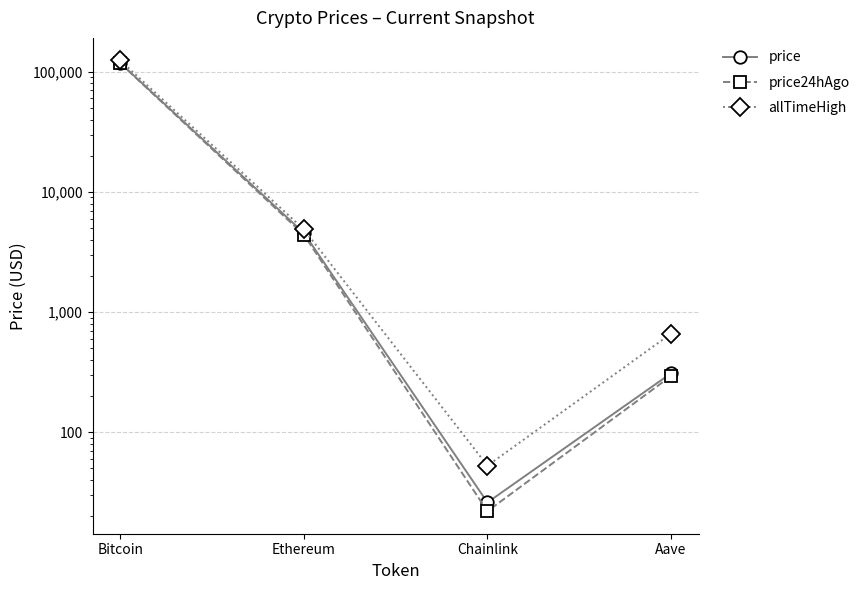

Does the chart display data point markers on the line(s)?

Yes